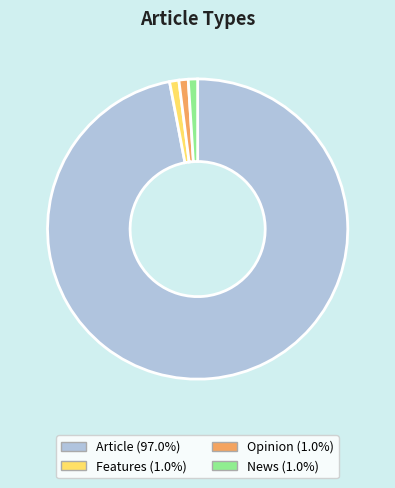

True or false: Features accounts for 1% of the total.

True